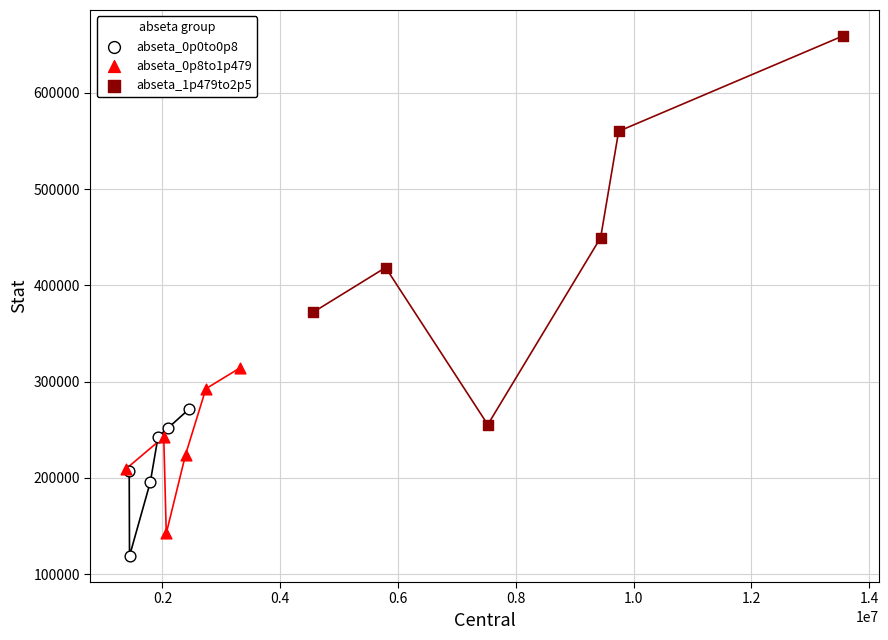

Which series has the largest Y range (max minus min)?

abseta_1p479to2p5